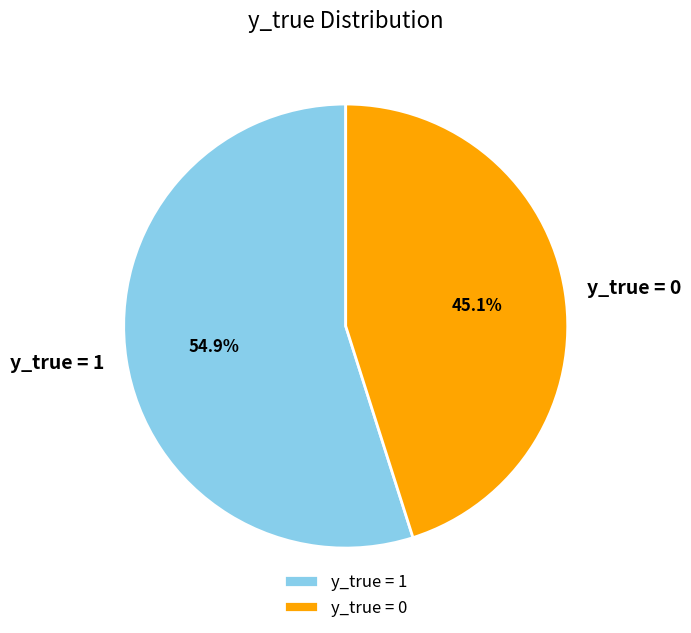

Count the number of slices in the pie.

2